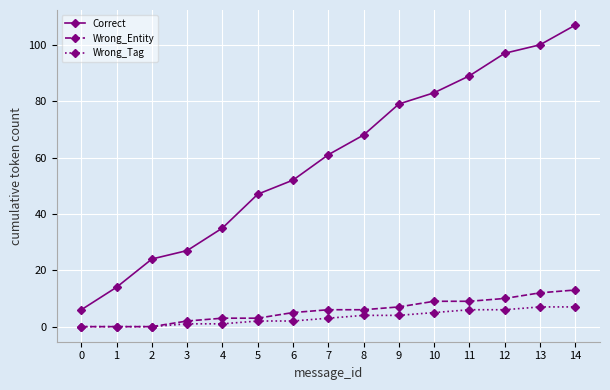

What is the value of the Correct point at the 3rd from the left?

24